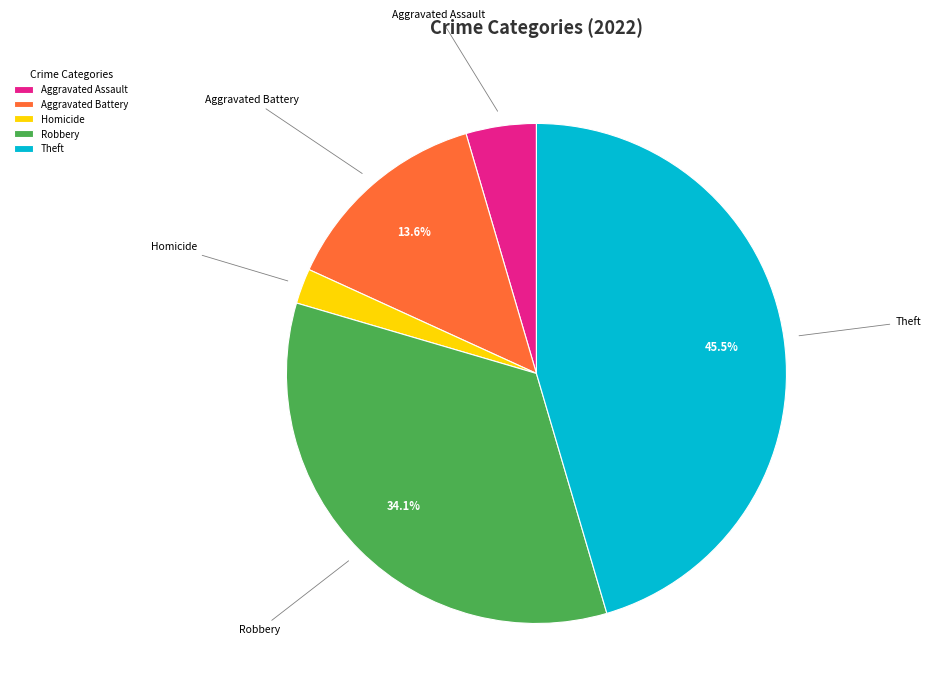

How many slices are in this pie chart?

5